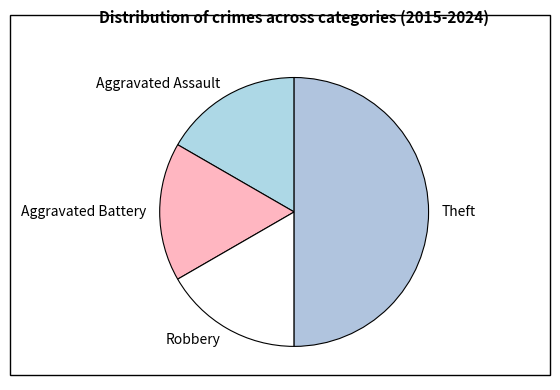

How many slices are in this pie chart?

4